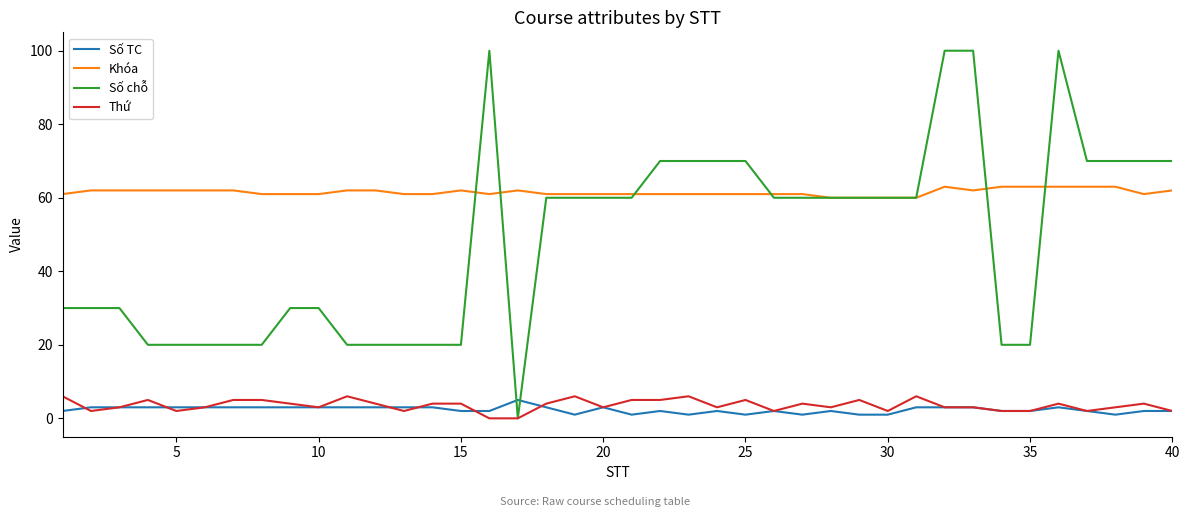

Which series has the largest range (max minus min)?

Số chỗ